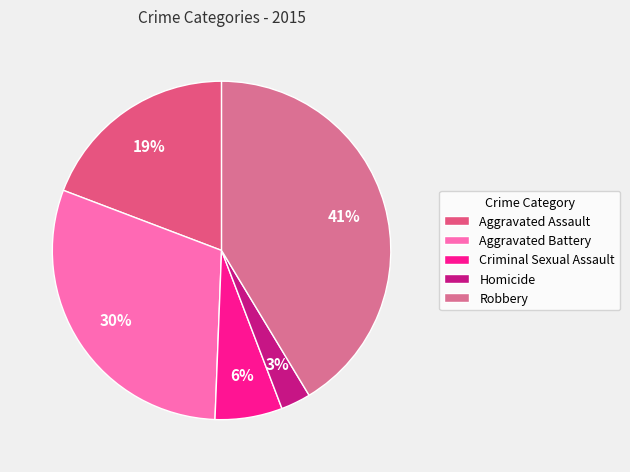

Is it true that Aggravated Assault is 12% of the pie?

False